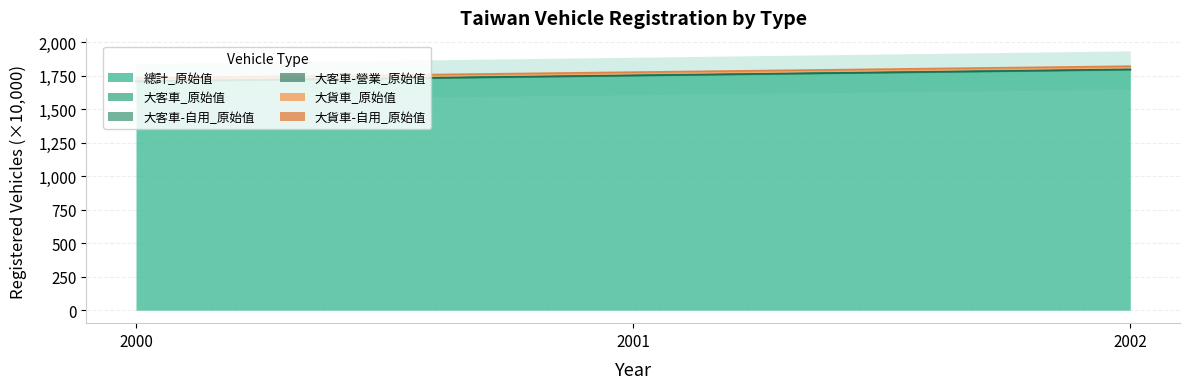

What is the sum of all 大客車-自用_原始值 values?

5325.3